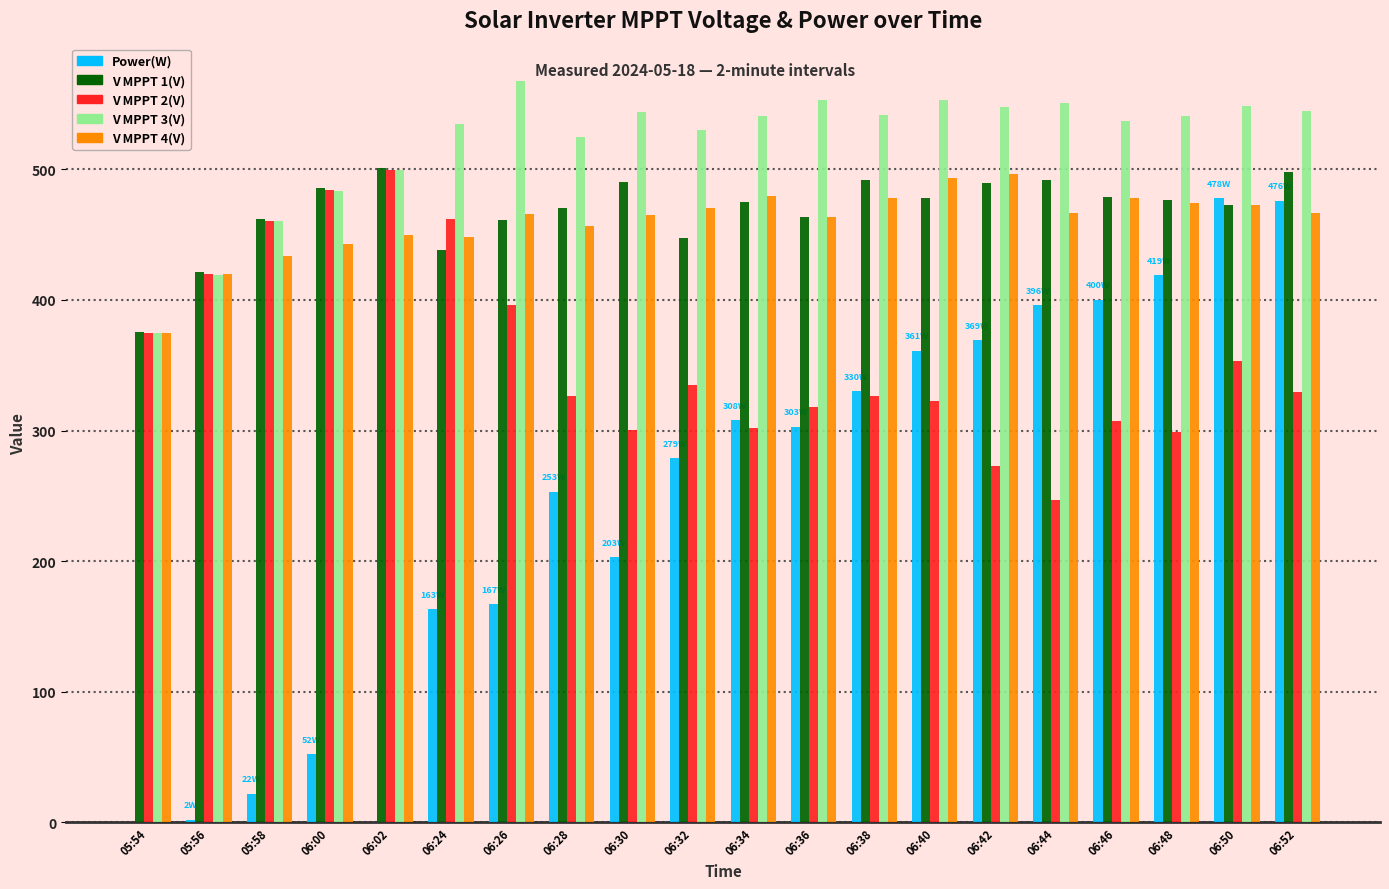

How many data points in V MPPT 4(V) are above 466?

10